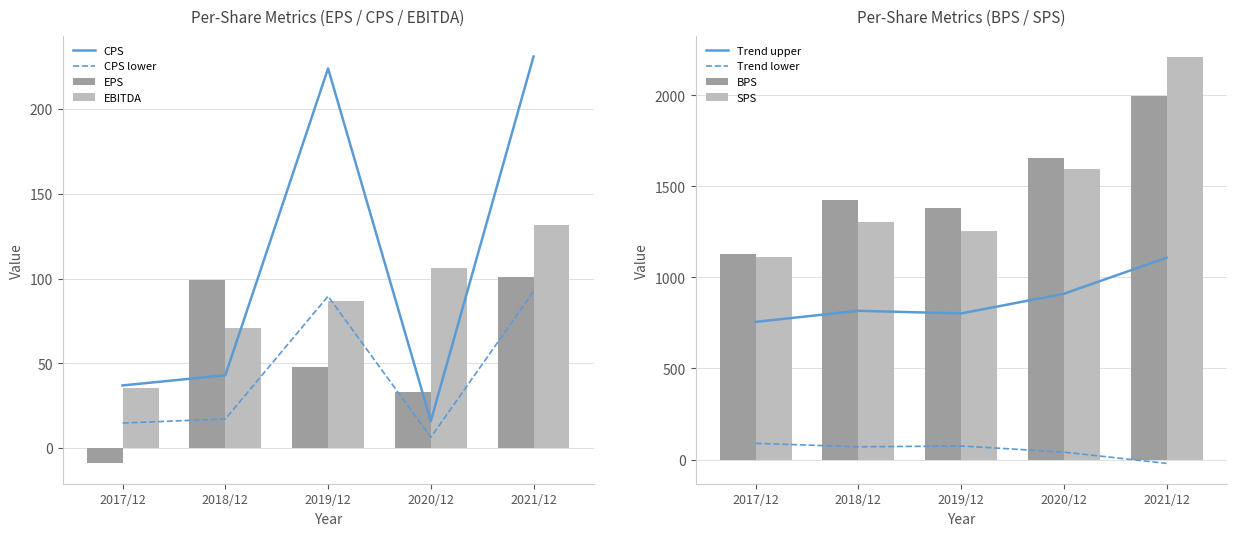

What position from the right is 2020/12?

2